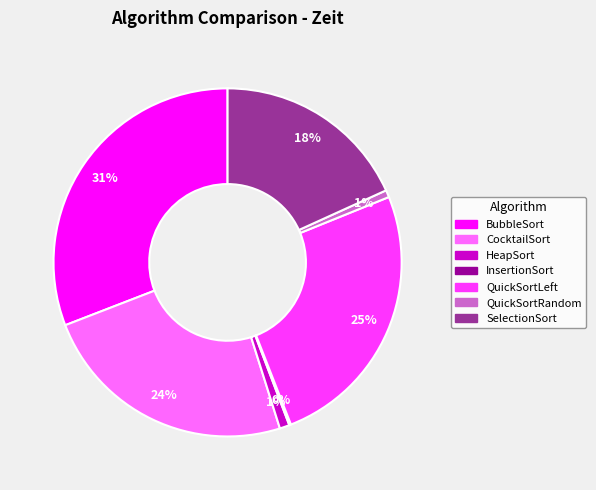

Is QuickSortLeft the majority of the pie?

No